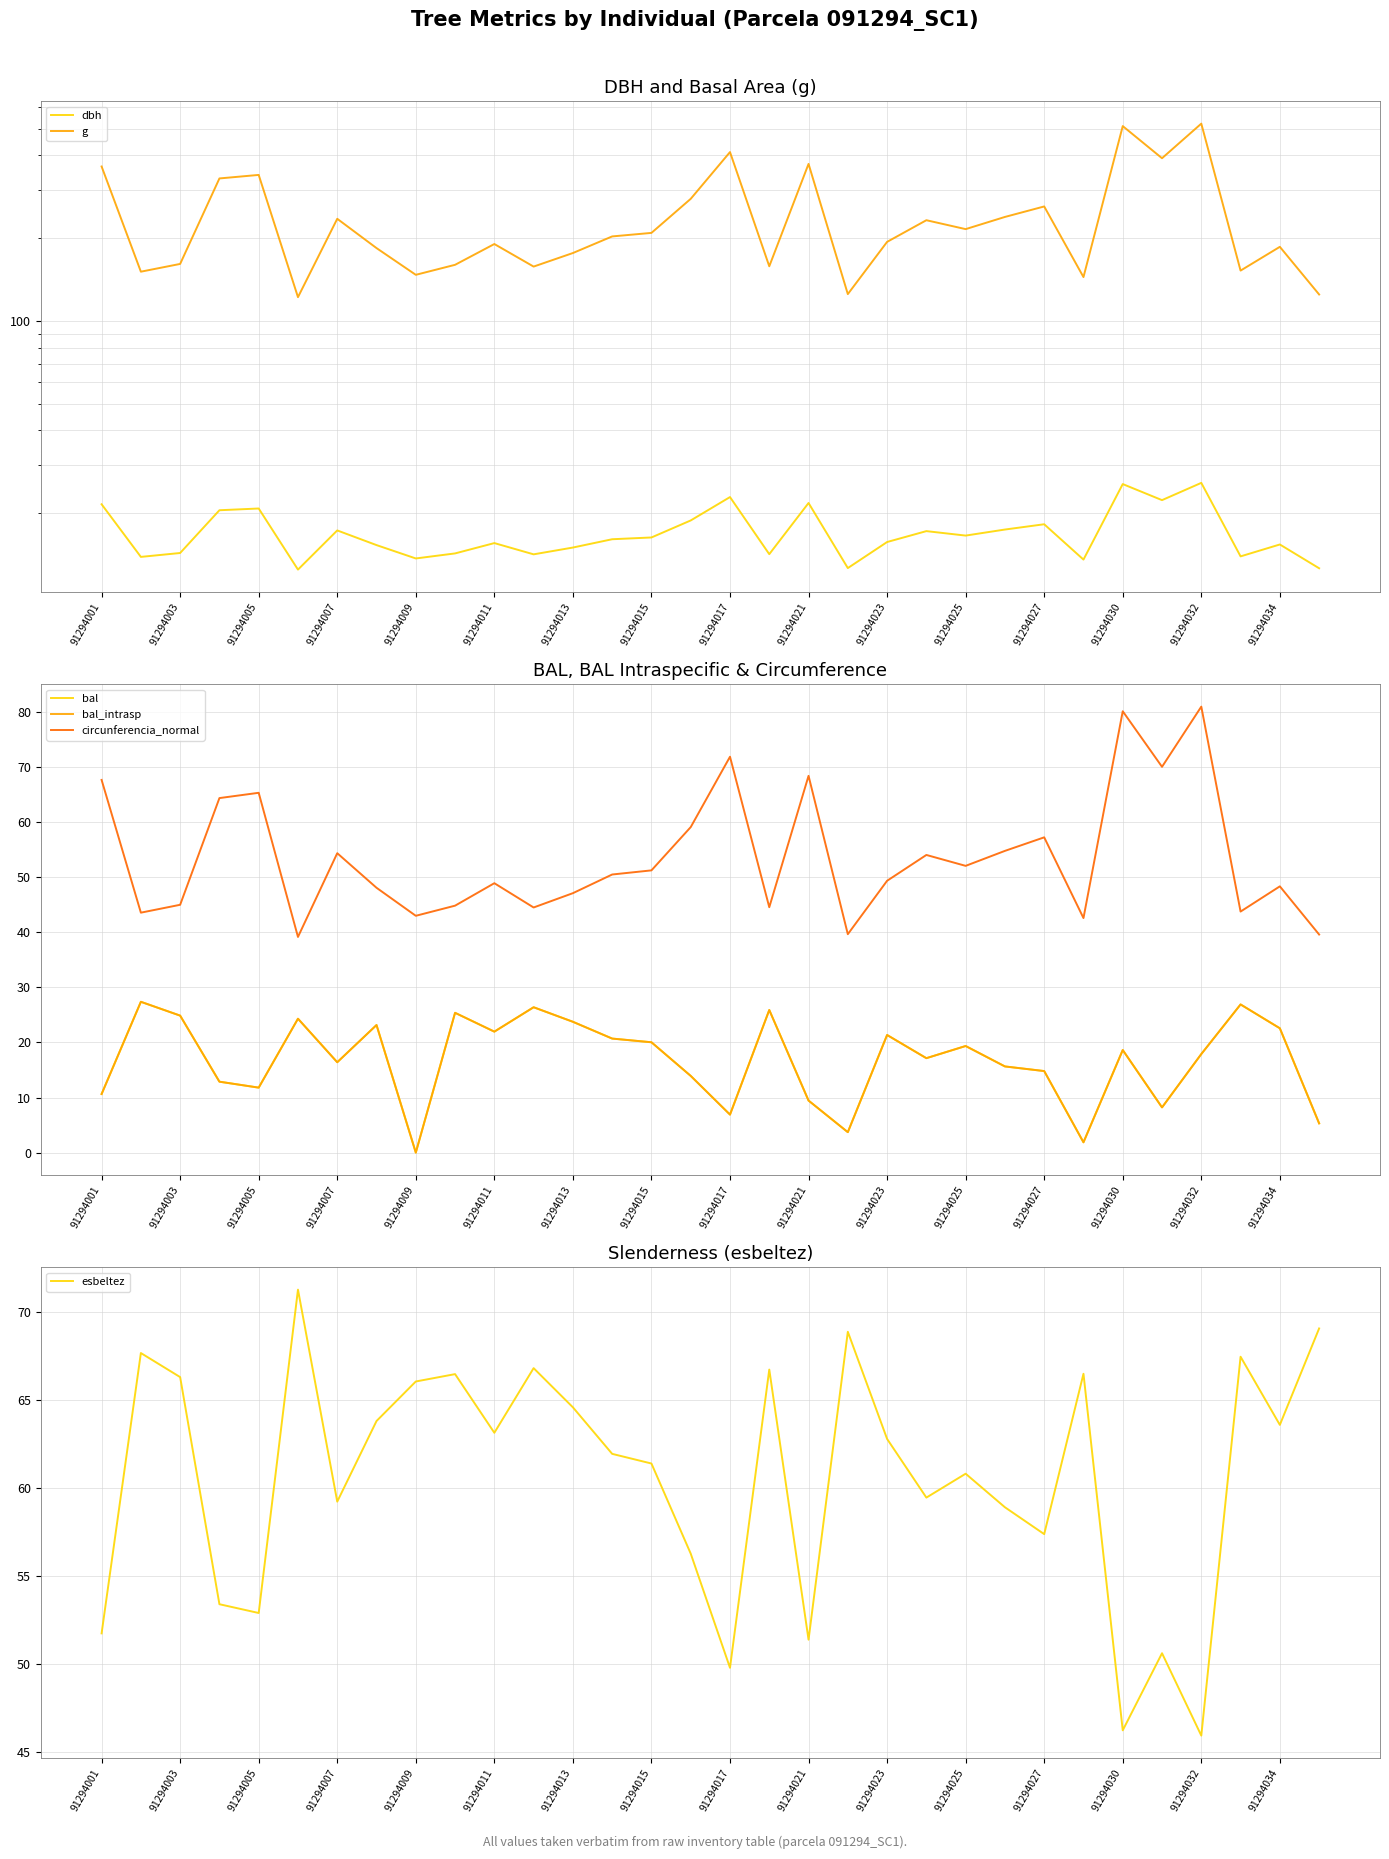

Which category has the highest value in the circunferencia_normal series?

91294032